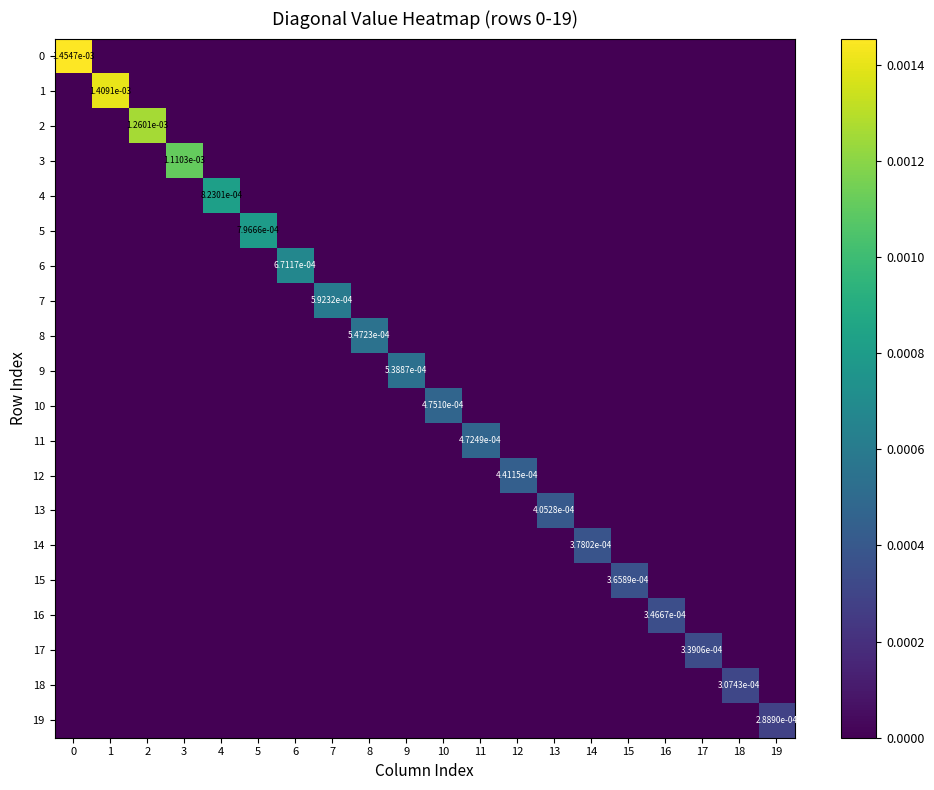

Is the value of 5 at 6 greater than the value of 4 at 1?

No